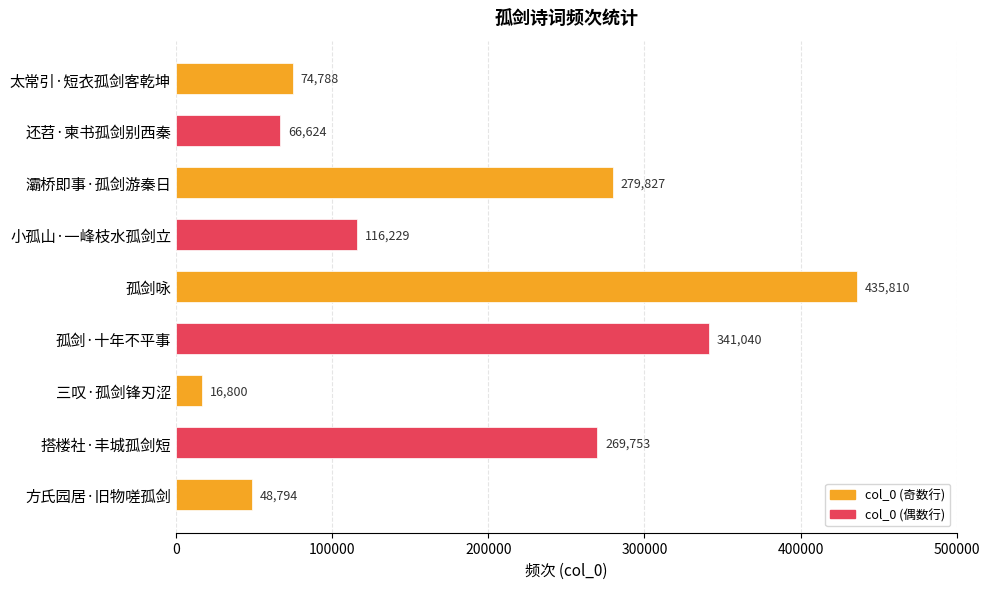

What is the difference between the maximum and minimum values?

419010